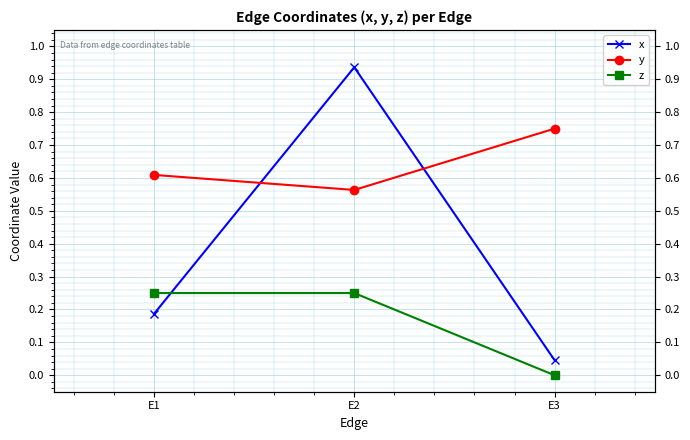

Which series has the widest spread of values?

x